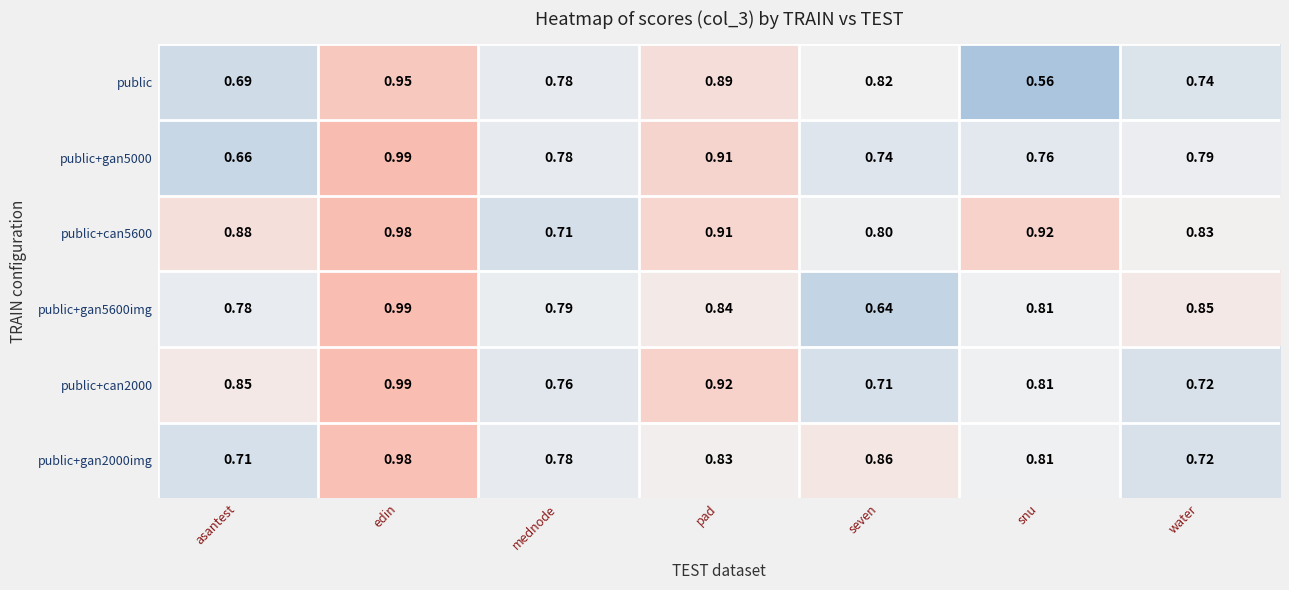

Which series has the largest range (max minus min)?

public